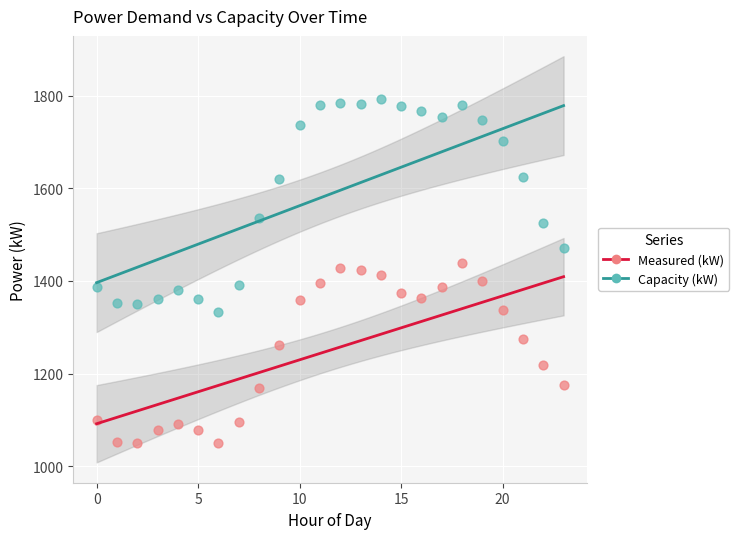

Which series contains the highest Y value?

Capacity (kW)